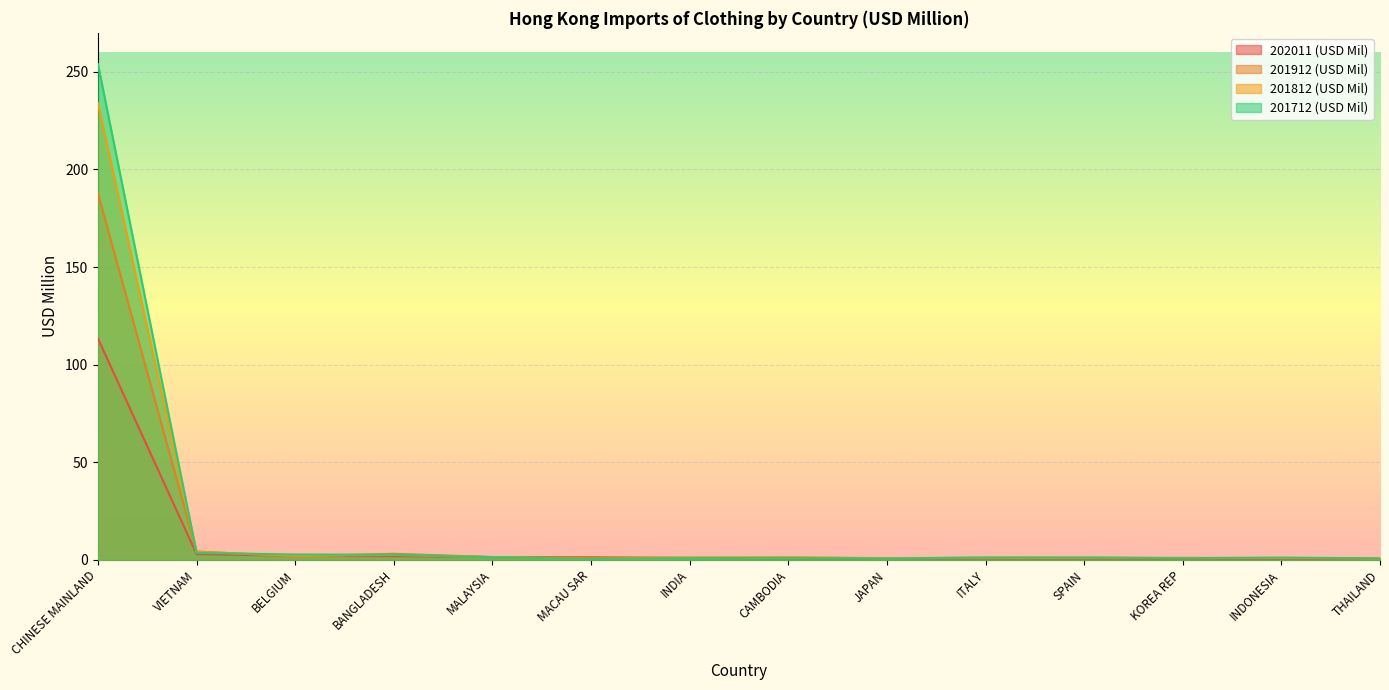

What is the label of the 11th point from the right?

BANGLADESH